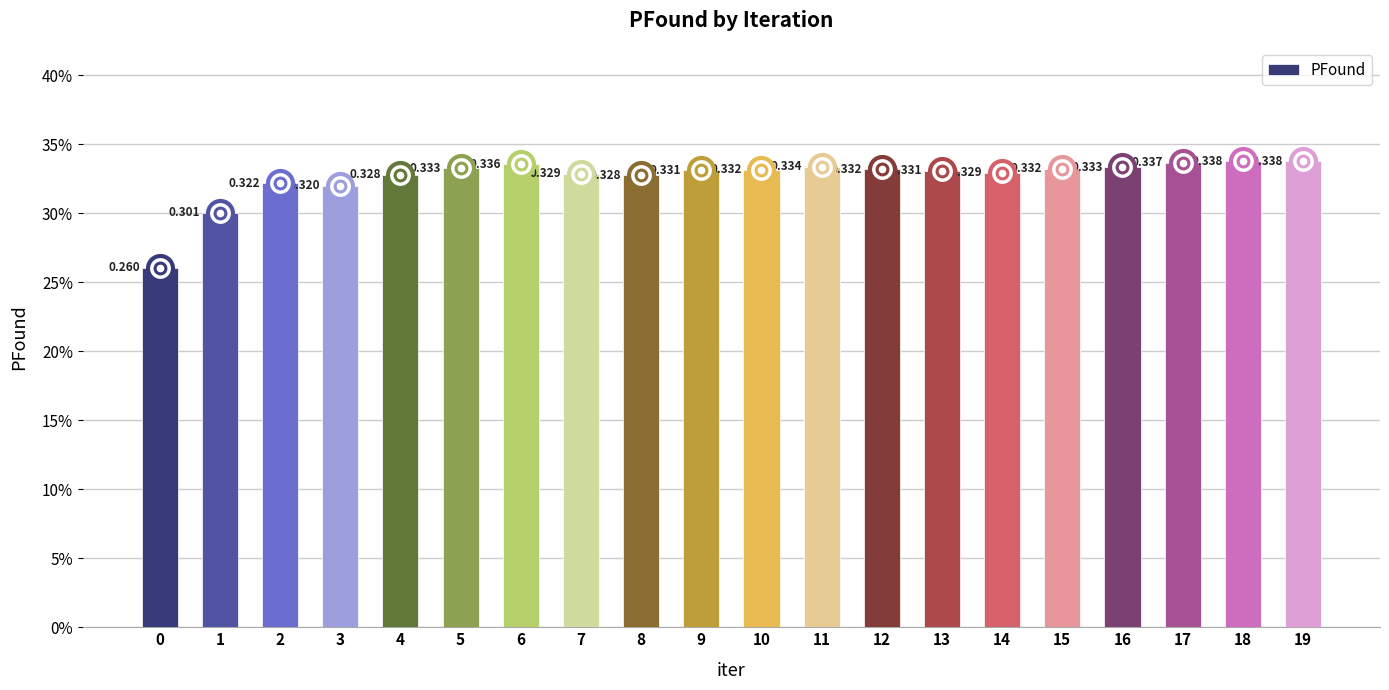

Which label corresponds to the largest value in the chart?

19